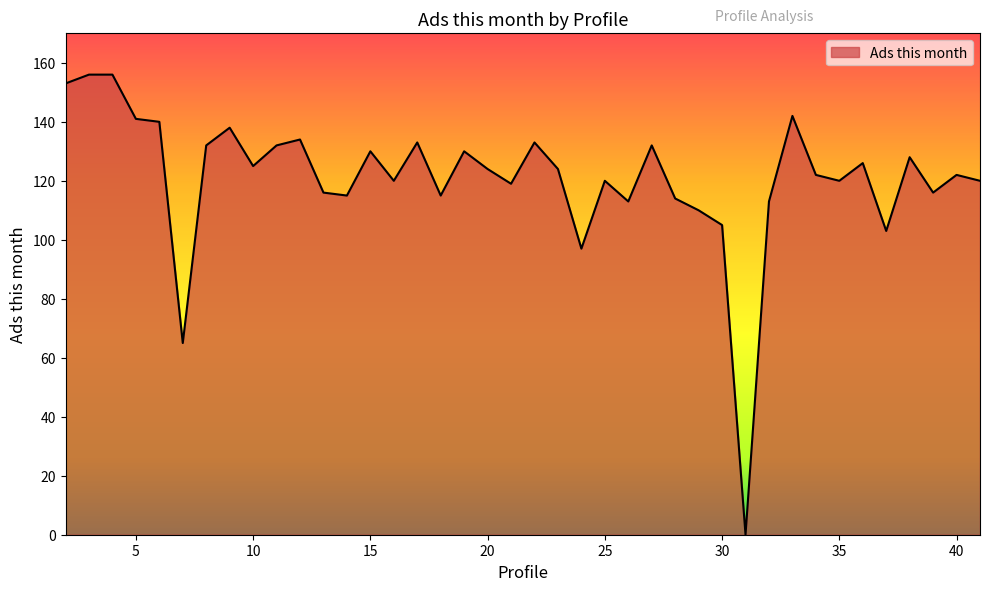

What is the greatest value displayed?

156